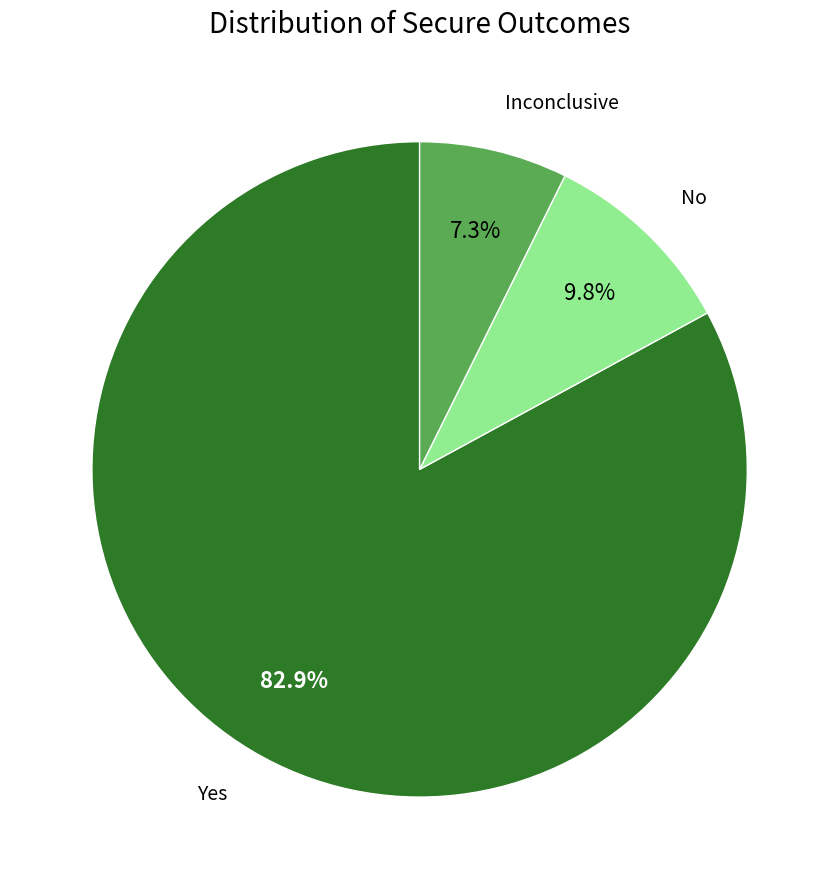

To the nearest percent, what percentage of the pie is Inconclusive?

7%